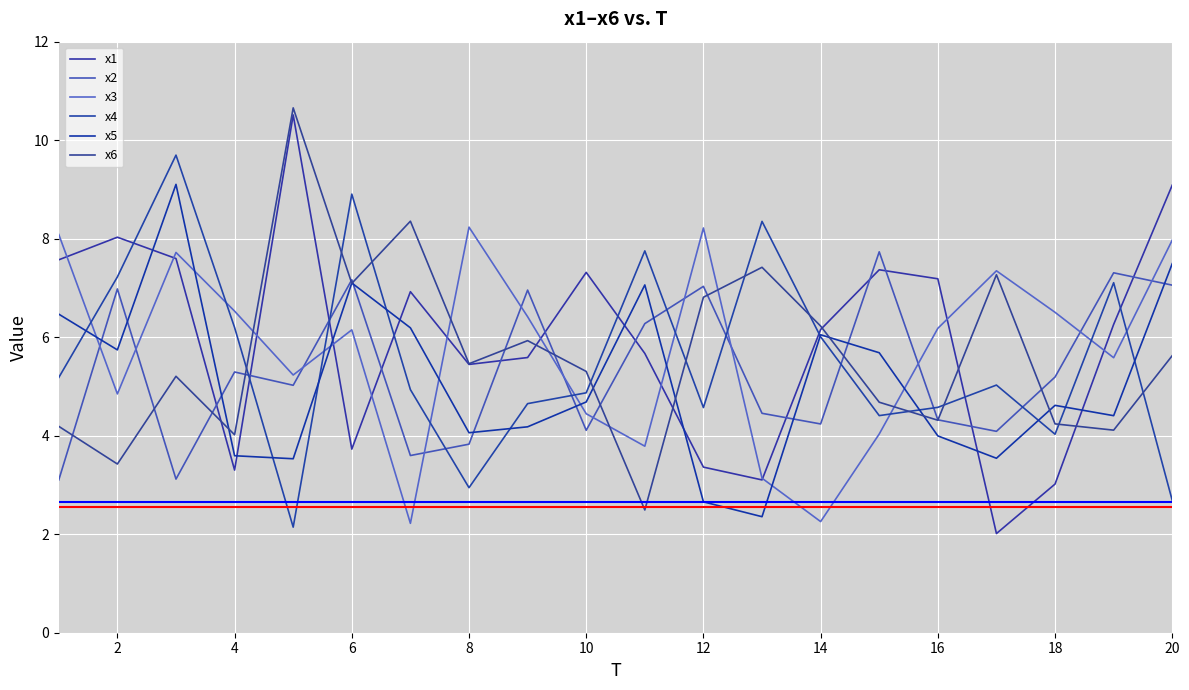

How many times do x3 and x2 cross each other?

12